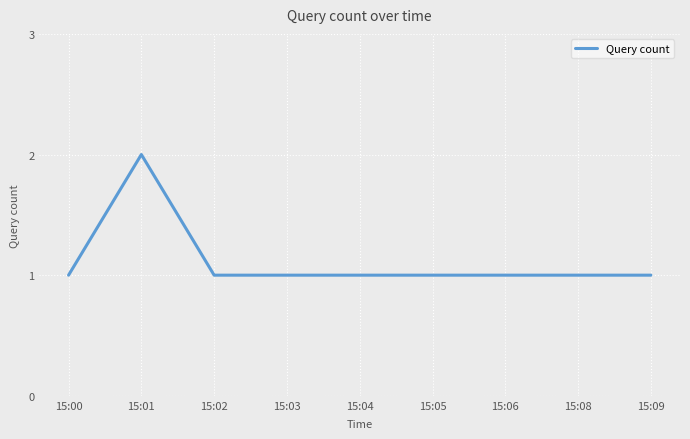

How many categories are shown in the chart?

9